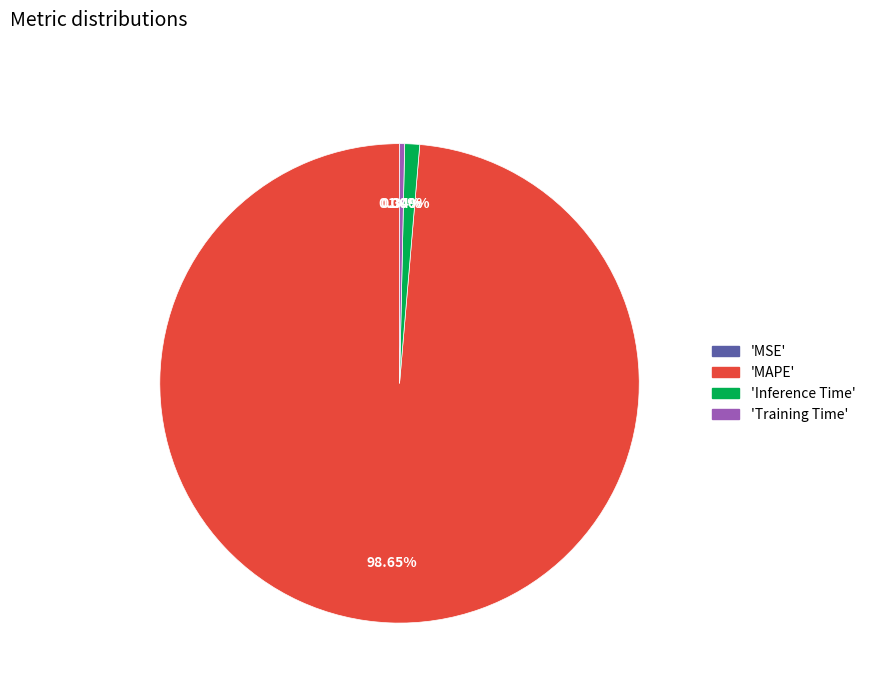

Is there any slice that represents more than half of the pie?

Yes